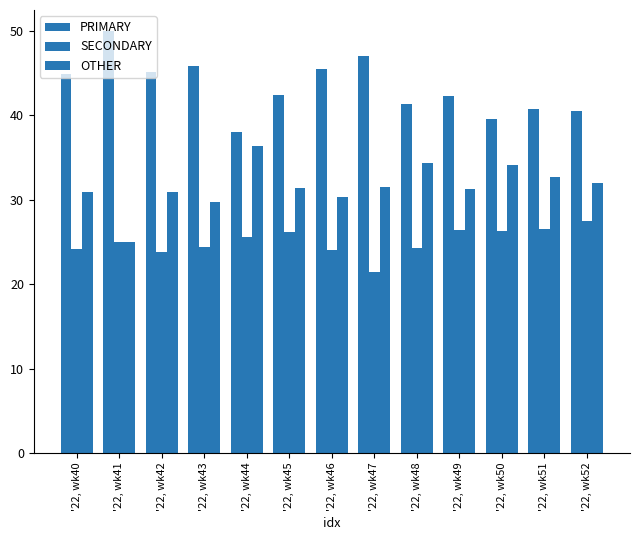

What is the spread (max minus min) of values at '22, wk44?

12.5